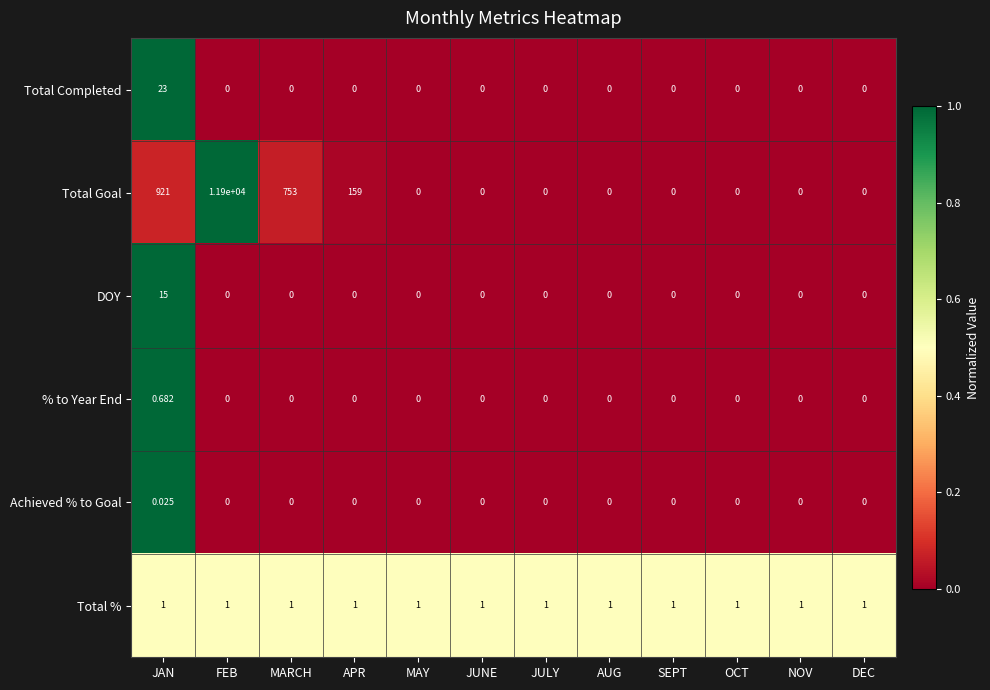

List the series in order of their peak value, highest first.

Total Goal, Total Completed, DOY, Total %, % to Year End, Achieved % to Goal